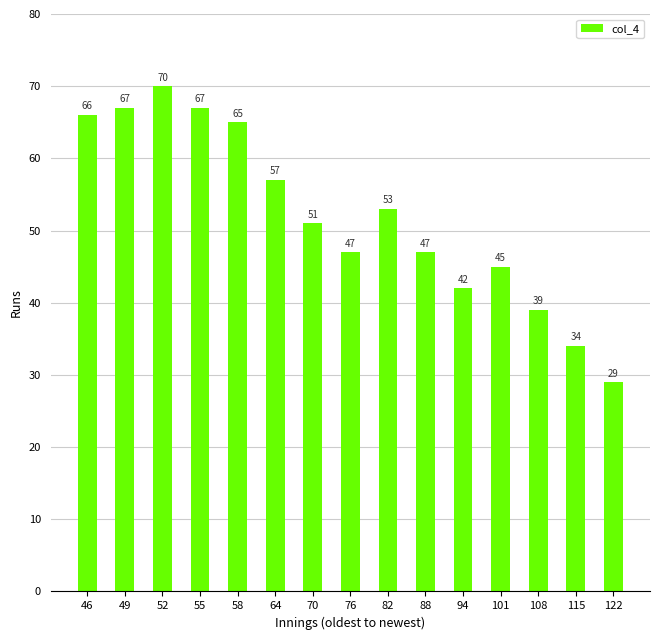

Is it true that the value at 49 is 67?

True